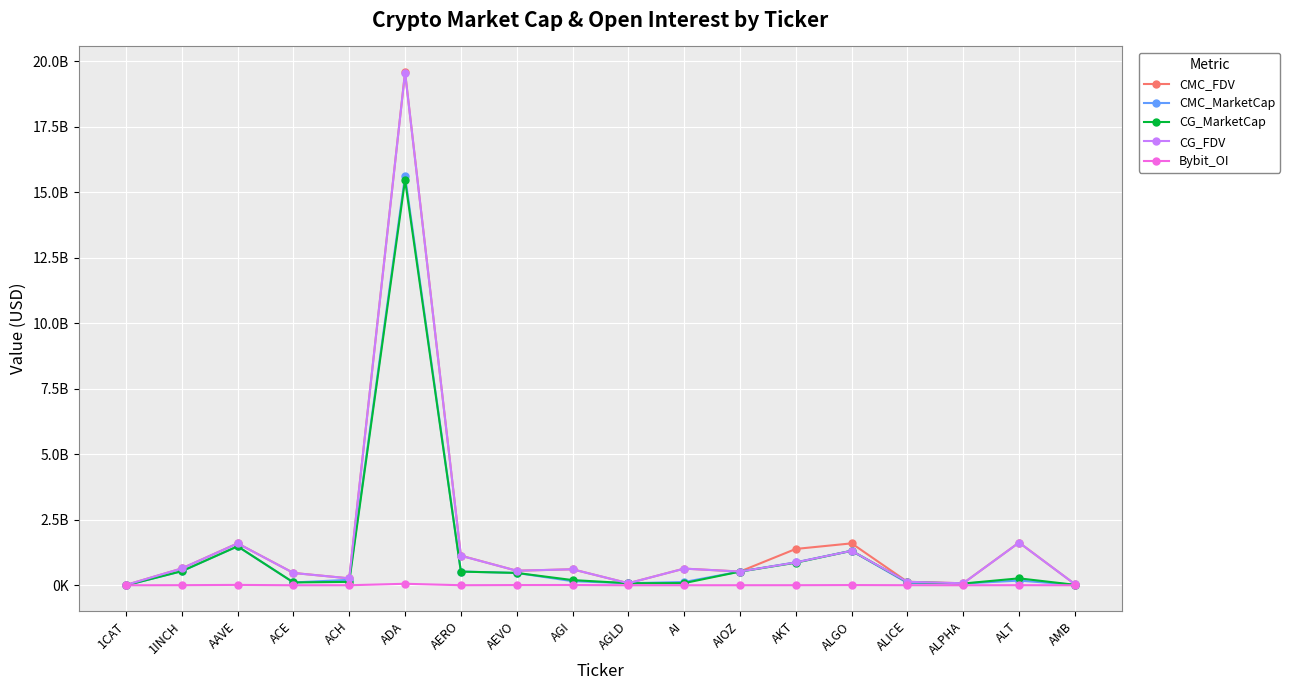

Does the chart have visible grid lines?

Yes